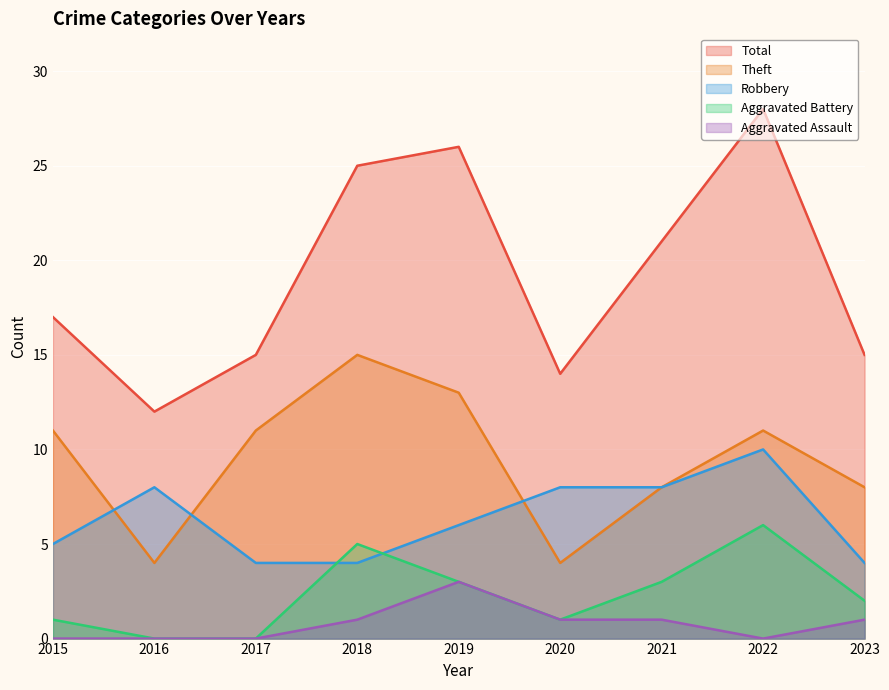

List the labels in order of Total value, largest first.

2022, 2019, 2018, 2021, 2015, 2017, 2023, 2020, 2016